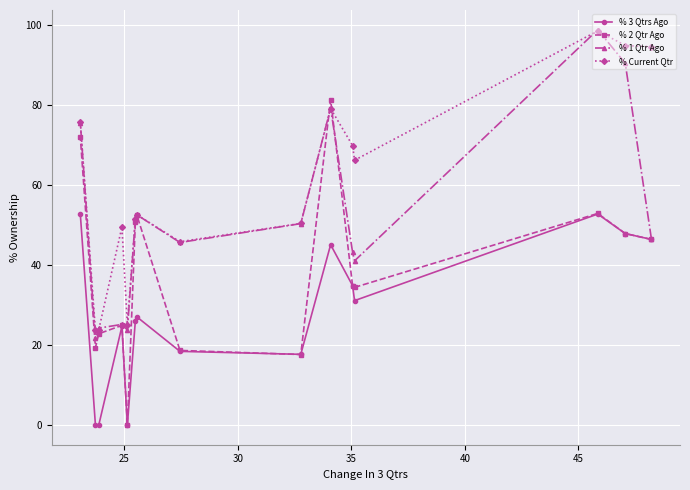

What is the maximum value for % 2 Qtr Ago?

81.4